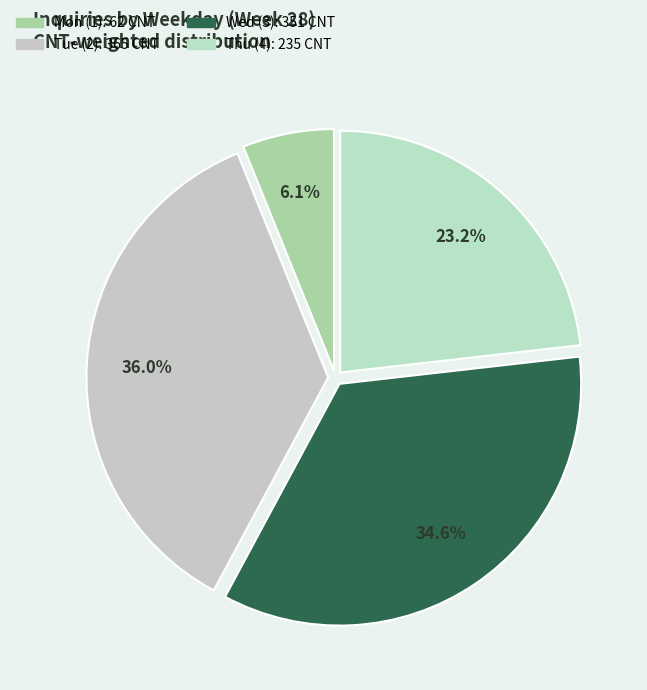

How many slices are in this pie chart?

4